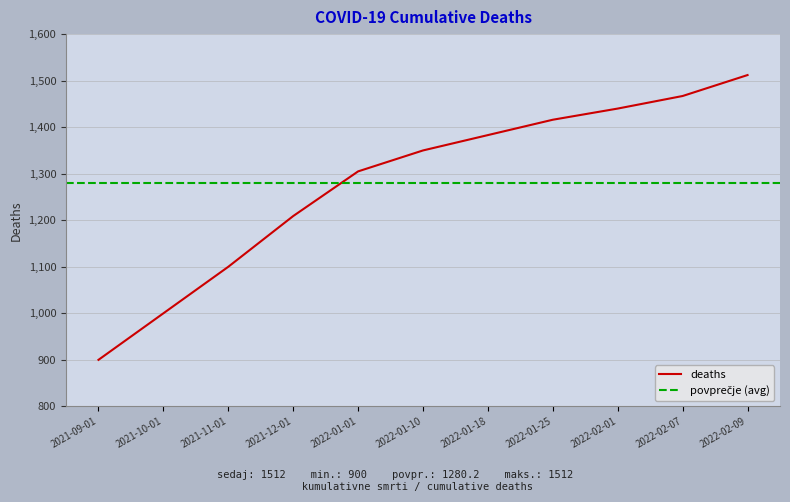

What is the difference between the maximum and minimum values?

612